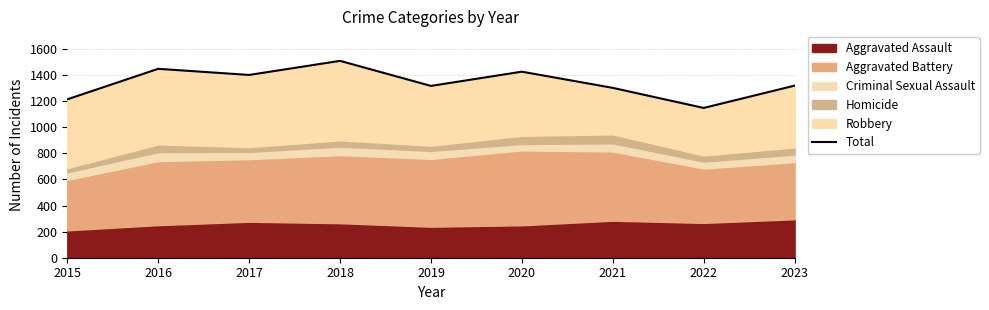

What is the change in value from 2016 to 2020?

-22